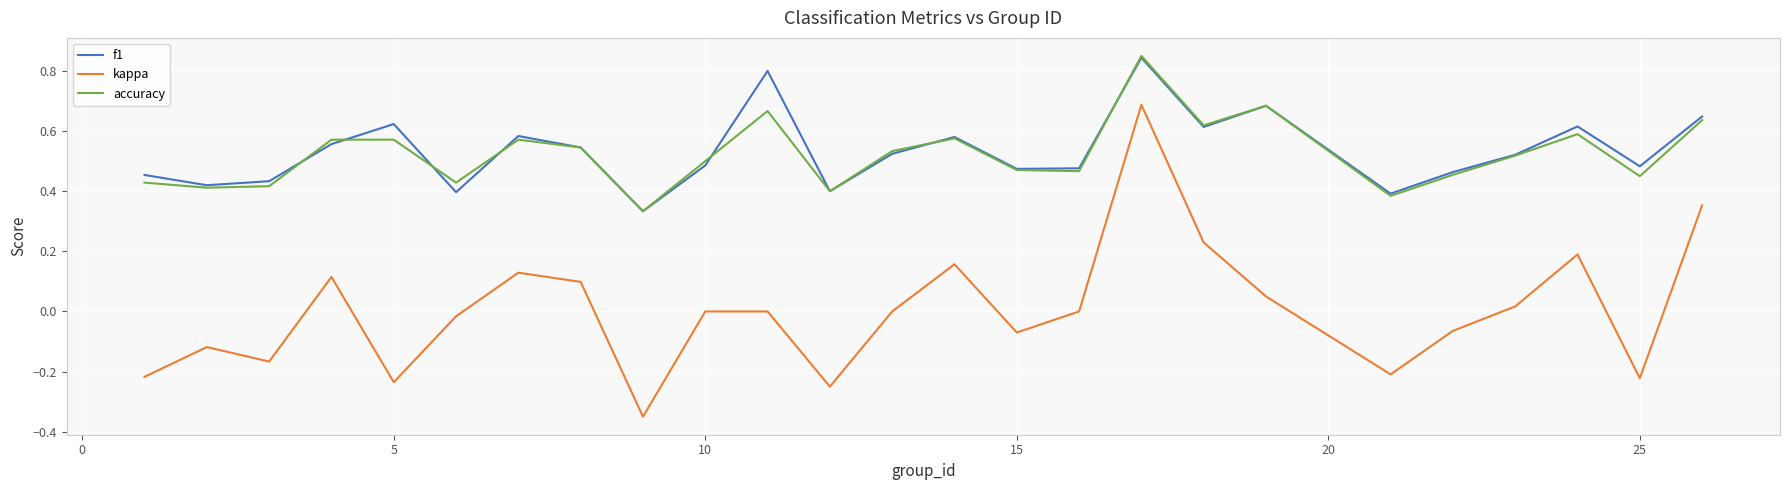

Count the number of data series in this chart.

3